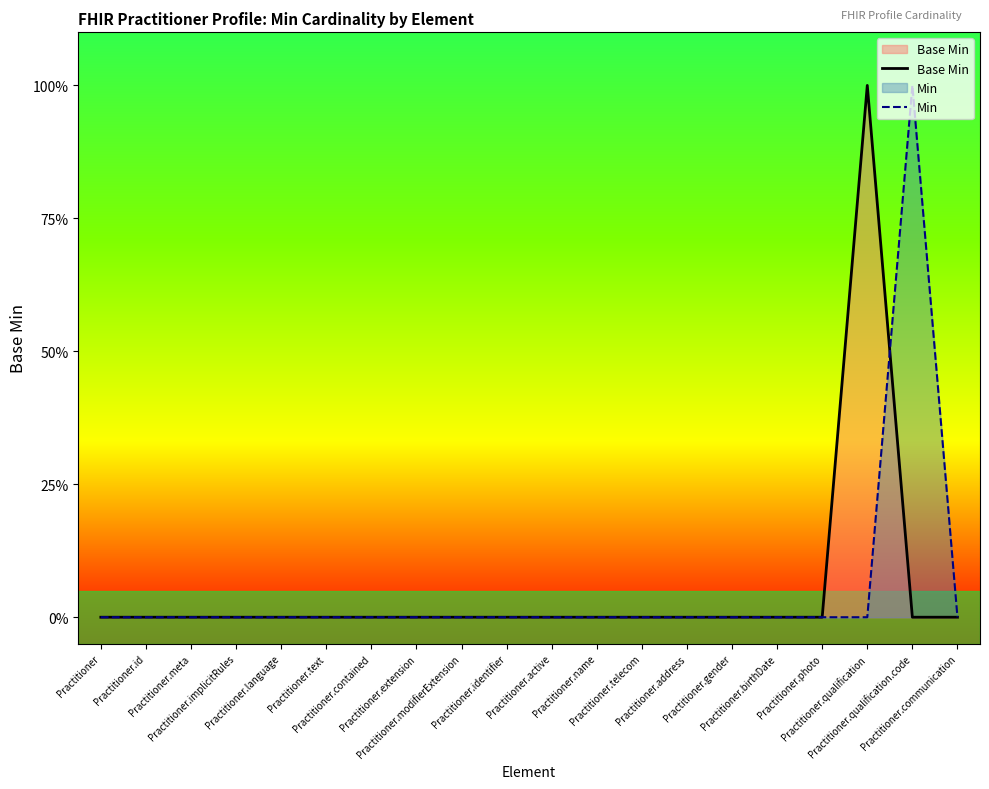

True or false: Min and Base Min cross at least once.

True